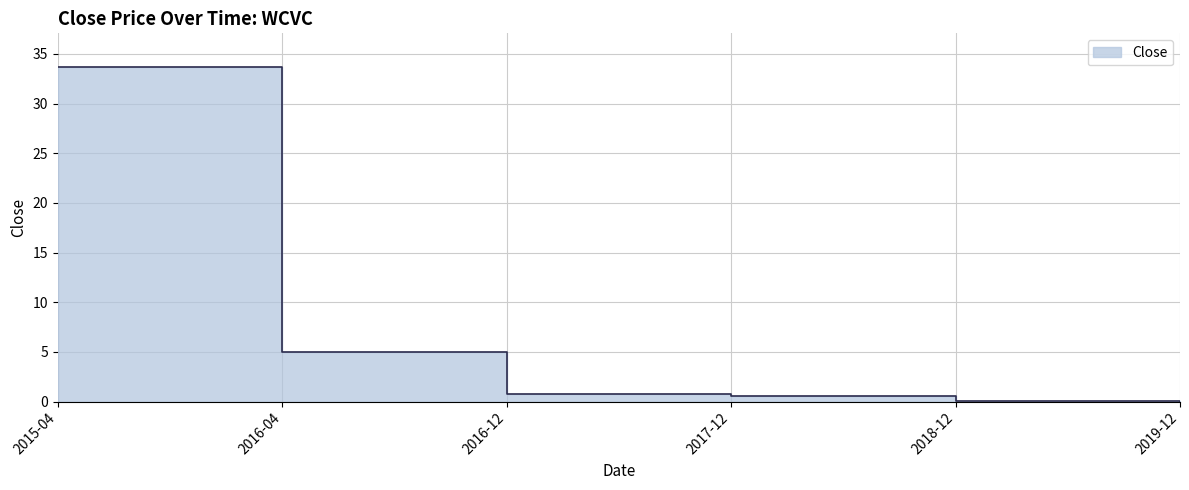

What is the label of the 5th point from the left?

2018-12